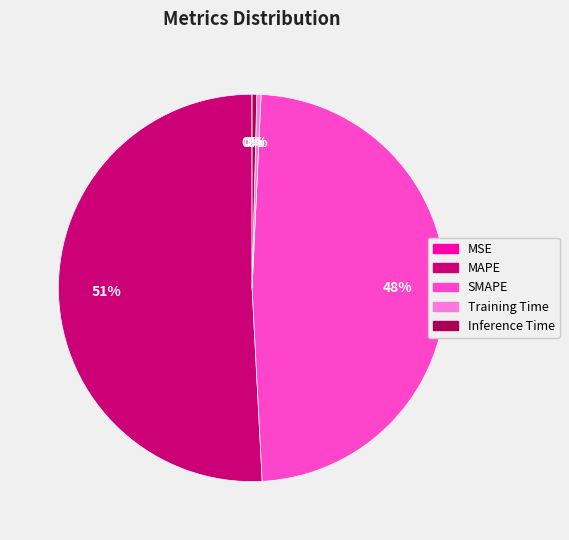

Is the sum of MAPE and Training Time greater than half?

Yes